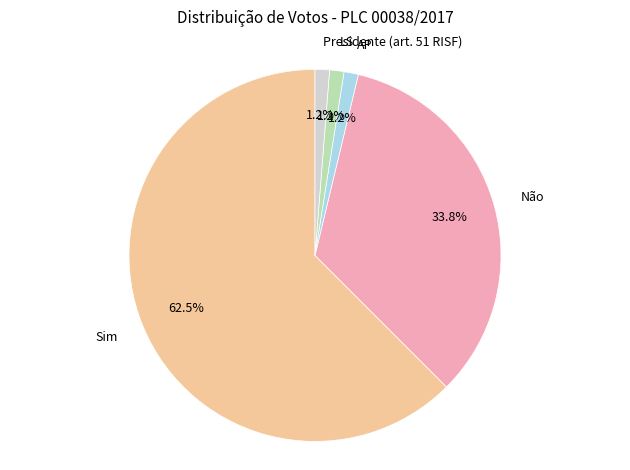

What is the largest slice in the pie chart?

Sim